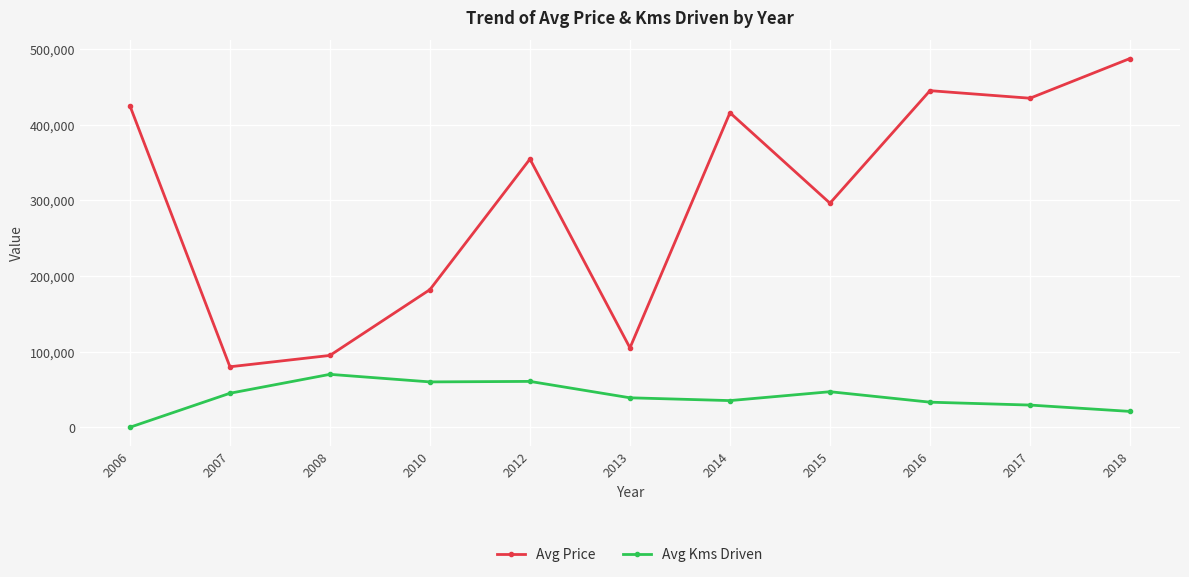

True or false: Avg Price has more than 1 points higher than both neighbors.

True